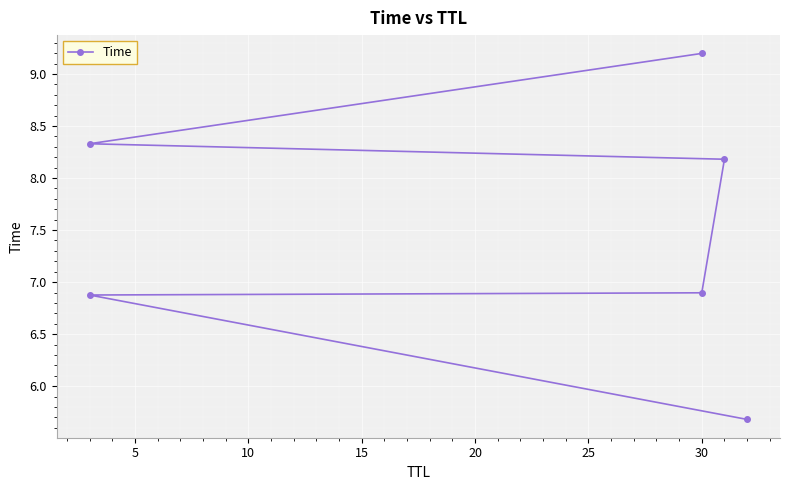

What is the greatest value displayed?

9.2